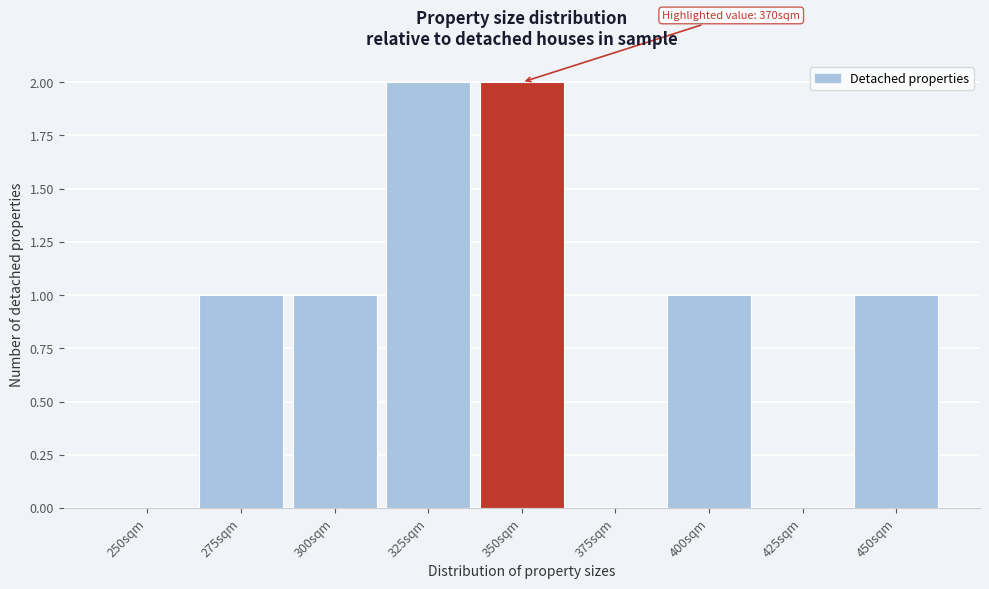

Reading left to right, transcribe all the data shown in this chart.

250sqm=0	275sqm=1	300sqm=1	325sqm=2	350sqm=2	375sqm=0	400sqm=1	425sqm=0	450sqm=1